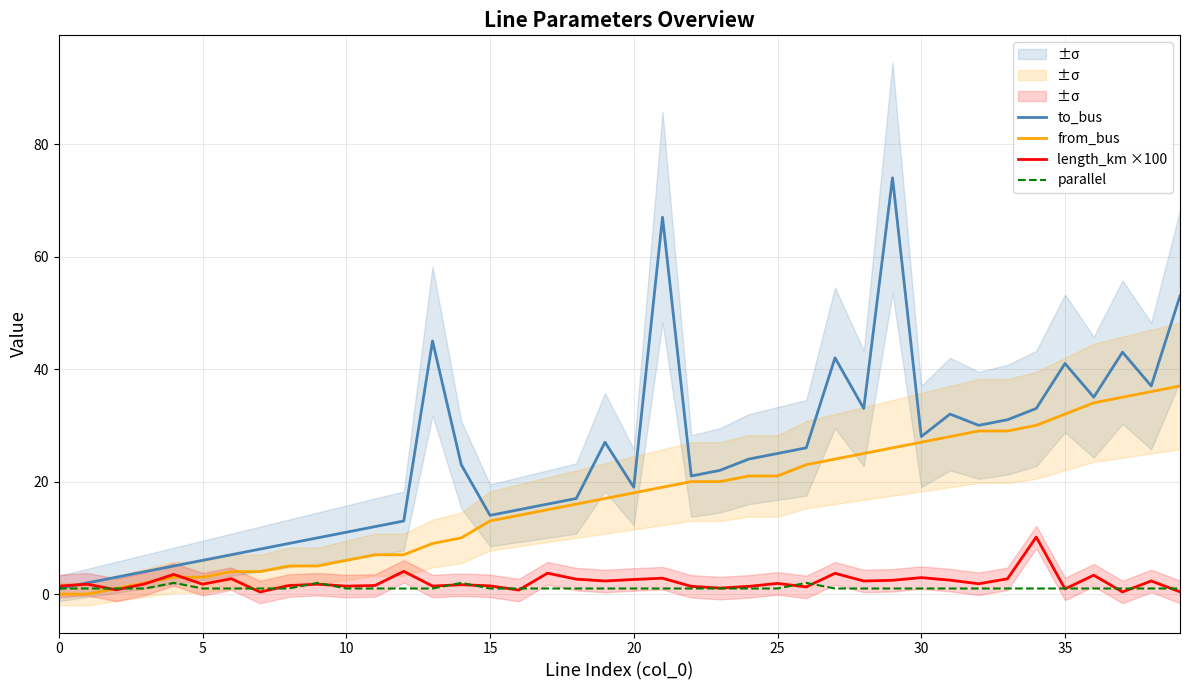

In to_bus, how many points are higher than both neighbors (excluding endpoints)?

8